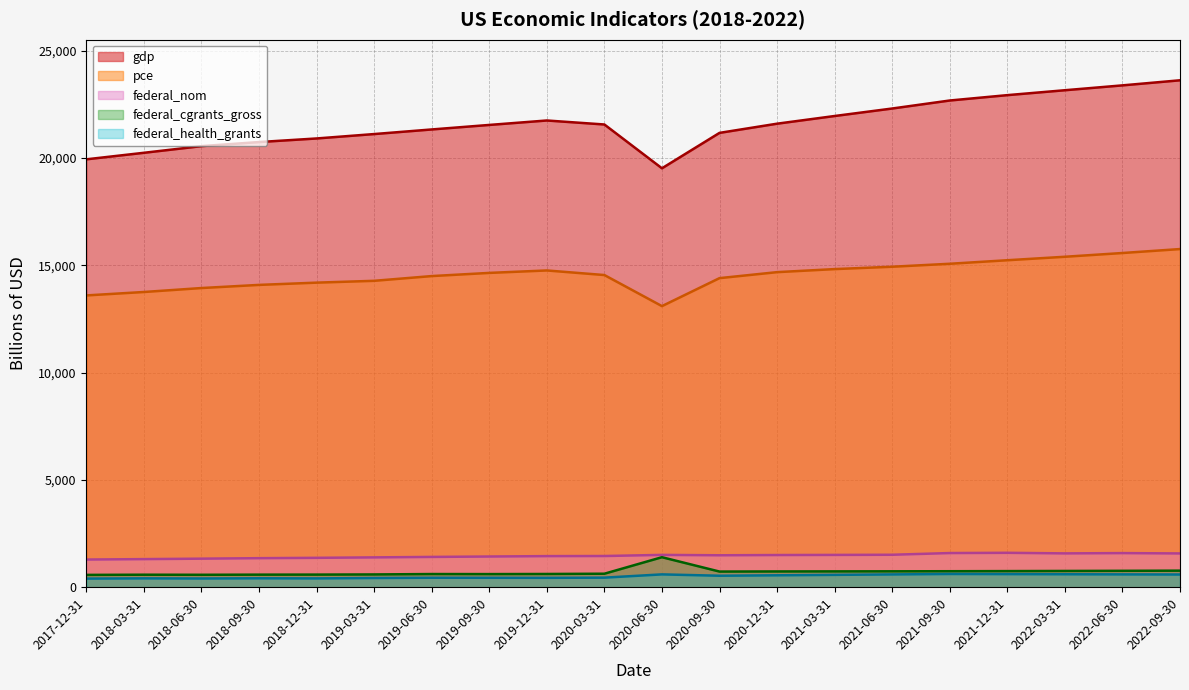

At which label is federal_health_grants closest to 507?

2020-09-30